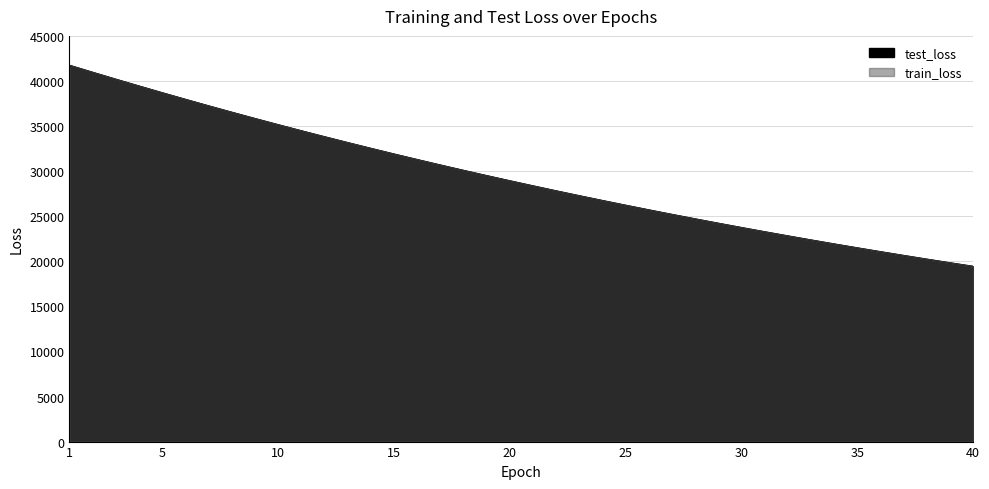

Which label corresponds to the largest value in the chart?

1